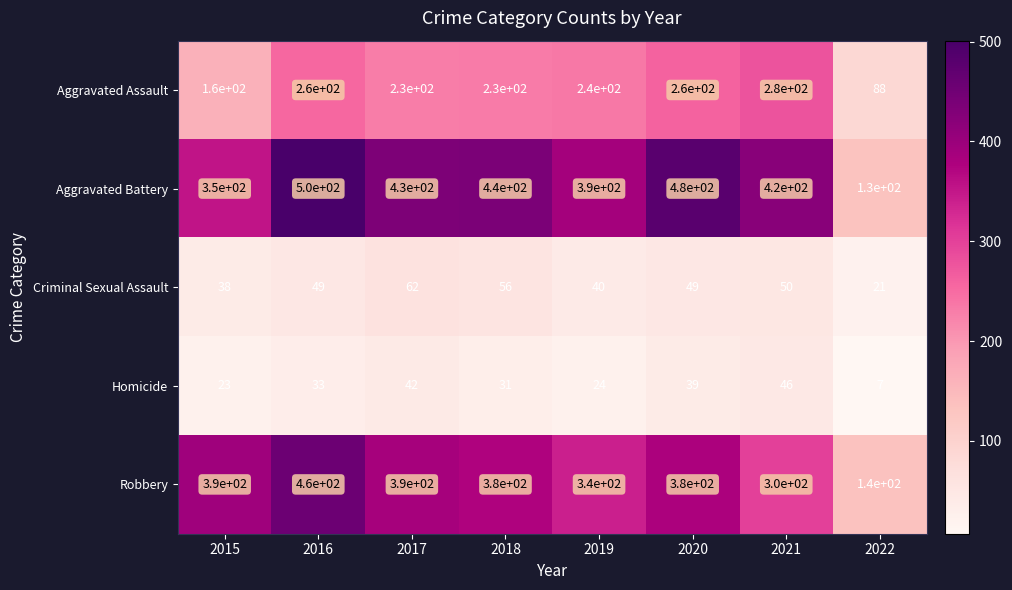

Rank the series at 2016 from highest to lowest value.

Aggravated Battery, Robbery, Aggravated Assault, Criminal Sexual Assault, Homicide